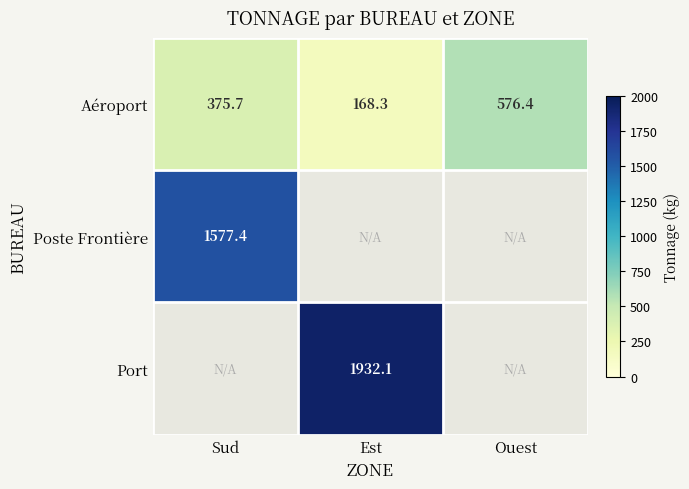

At which category is the sum across all series the highest?

Est